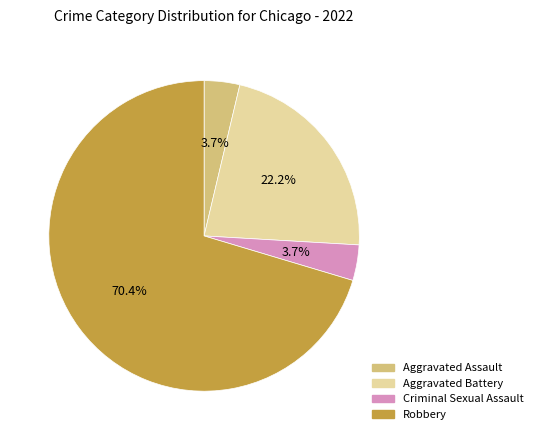

To the nearest percent, what portion does Aggravated Battery represent?

22%